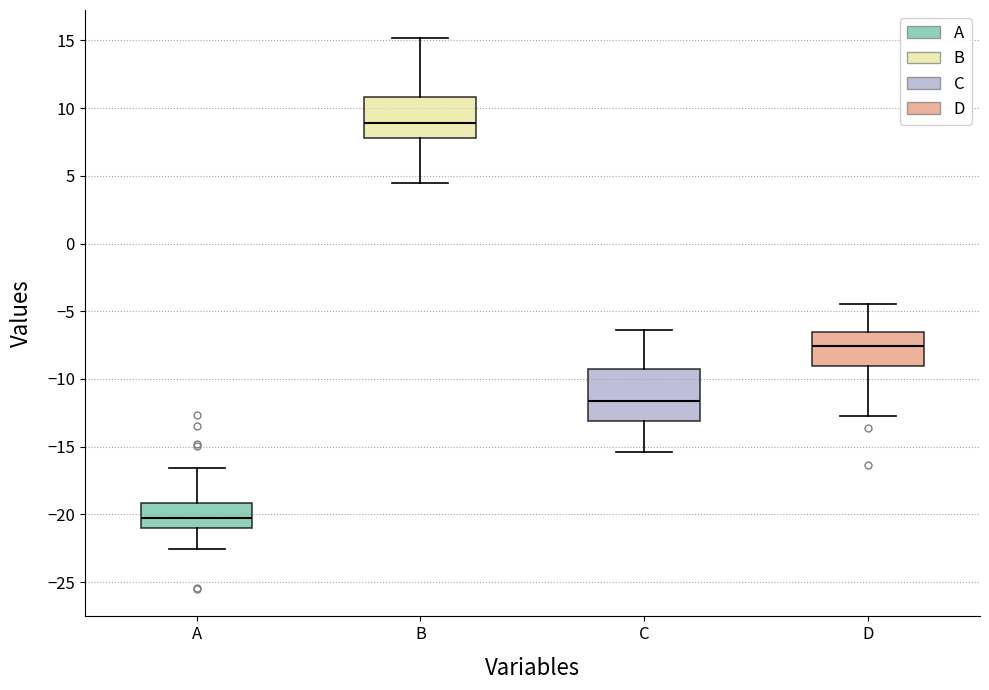

Reading left to right, read every box against the y-axis: the position of its median line, the range the box covers, and the ends of its whiskers. The values are not printed on the chart, so give them approximately, as read against the axis.

A: median -20.0, box -21.0 to -19.0, whiskers -22.5 to -16.5
B: median 9.0, box 8.0 to 11.0, whiskers 4.5 to 15.0
C: median -11.5, box -13.0 to -9.5, whiskers -15.5 to -6.5
D: median -7.5, box -9.0 to -6.5, whiskers -12.5 to -4.5